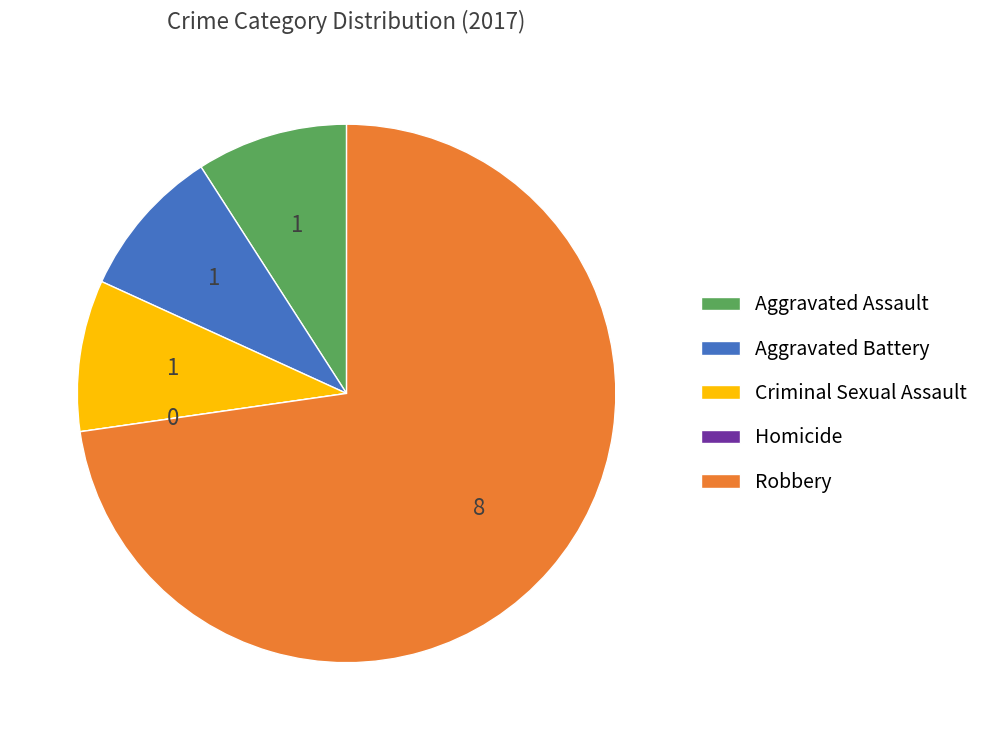

Which category has the biggest portion of the pie?

Robbery